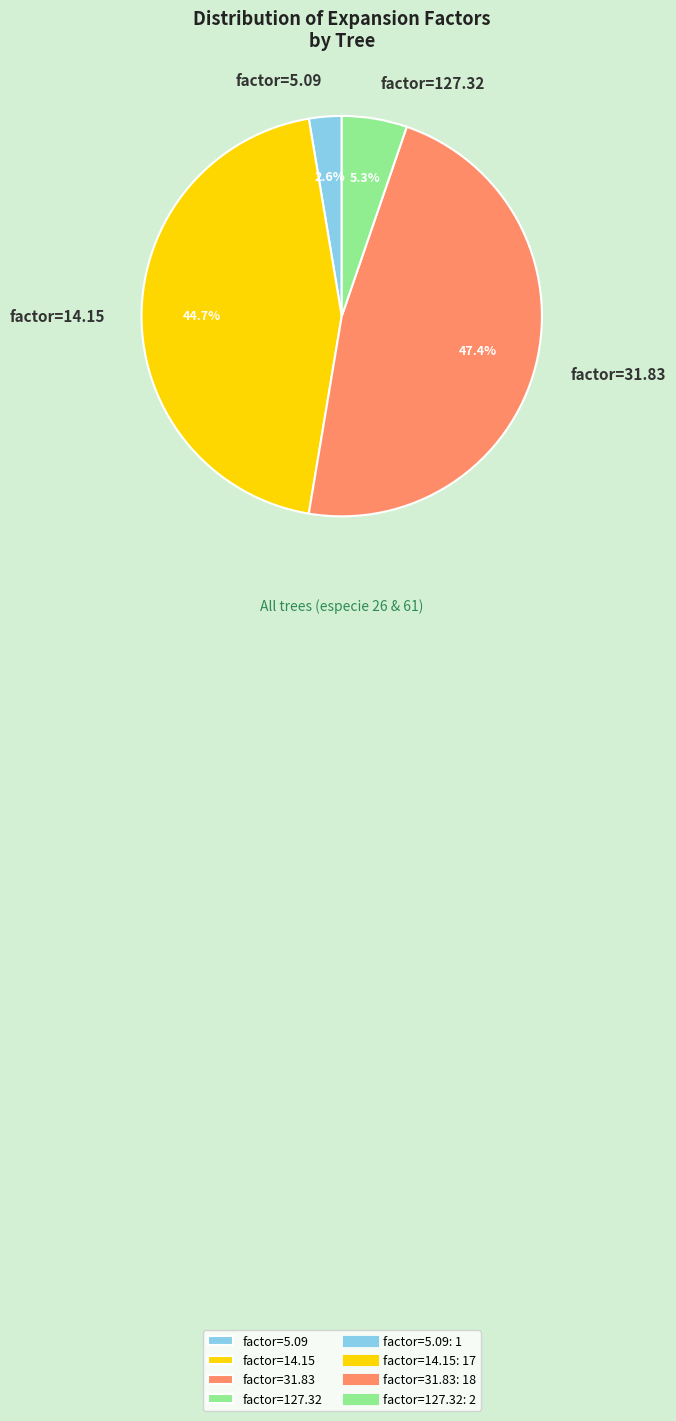

Rank the categories by value from lowest to highest.

factor=5.09, factor=127.32, factor=14.15, factor=31.83